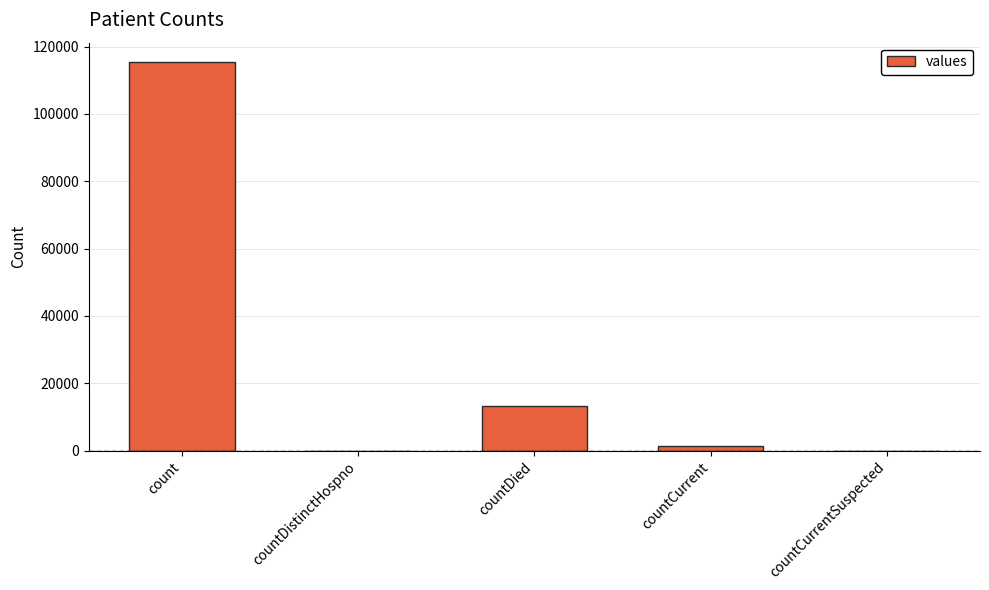

At which label does the data first exceed 1383?

count